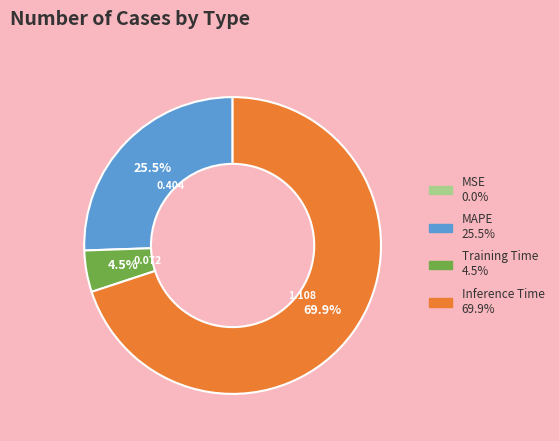

Is there a majority slice in this chart?

Yes